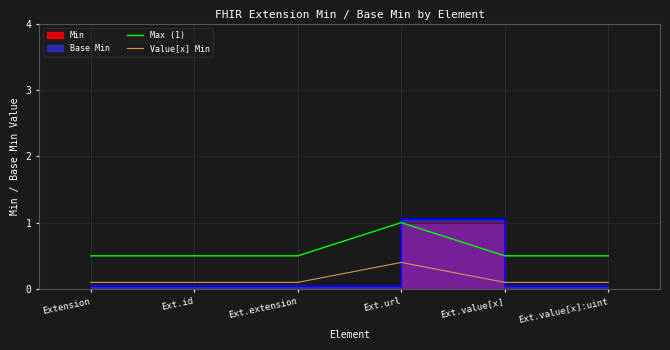

What is the difference between the highest and lowest values at Ext.value[x]?

0.4